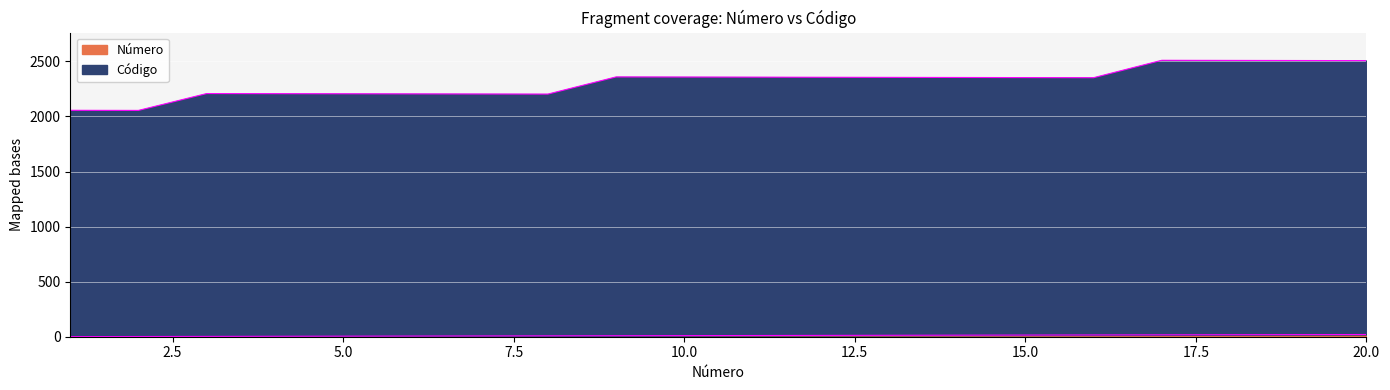

Where does the Número series first go above 11?

12